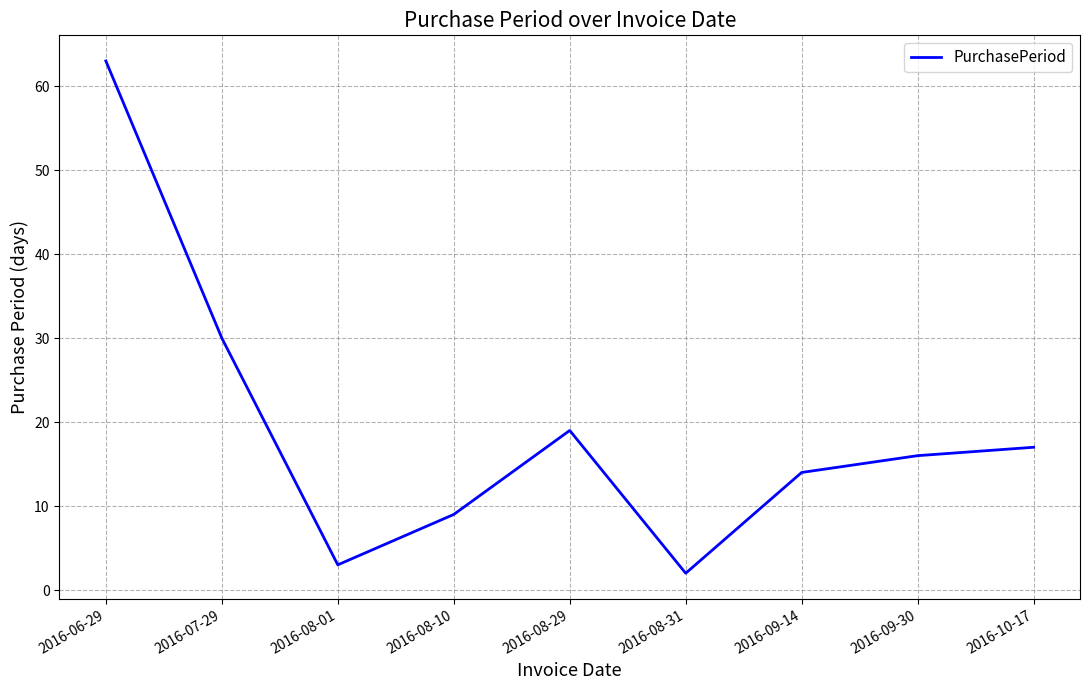

What is the smallest value displayed?

2